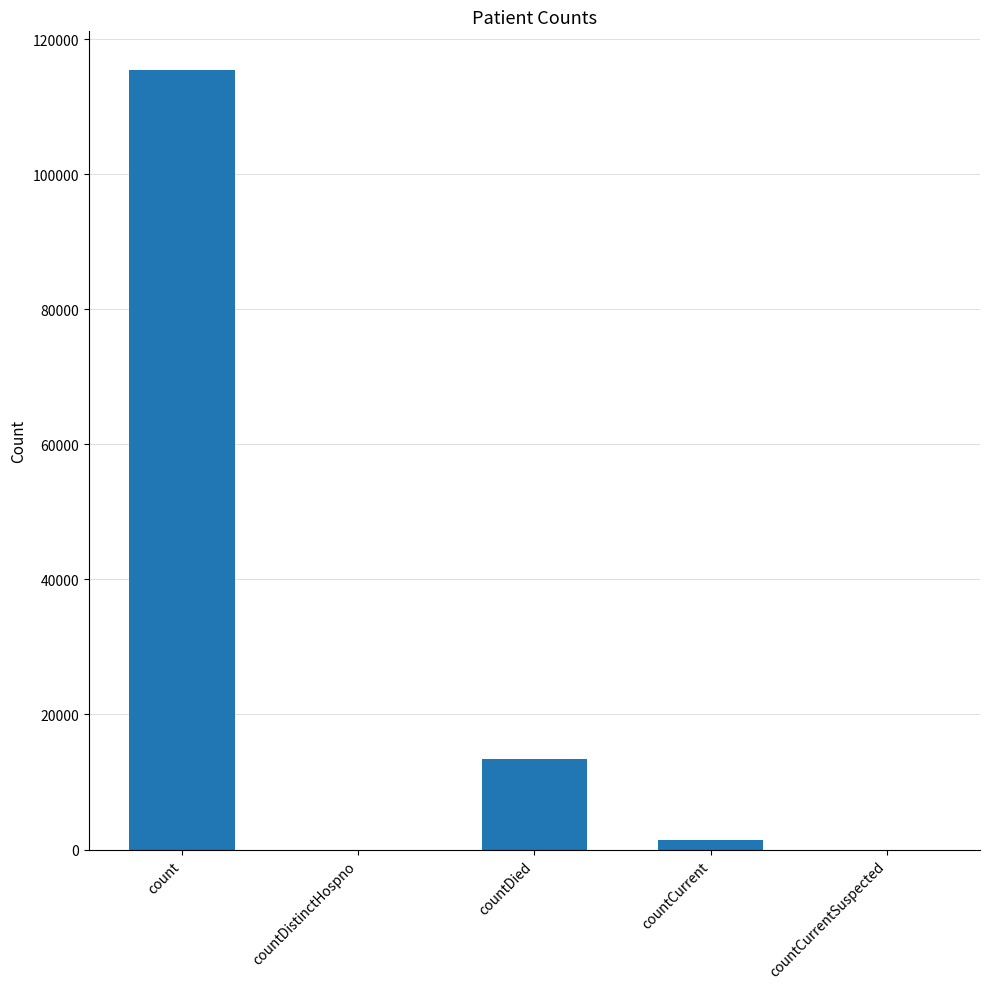

How many series are shown in this chart?

1